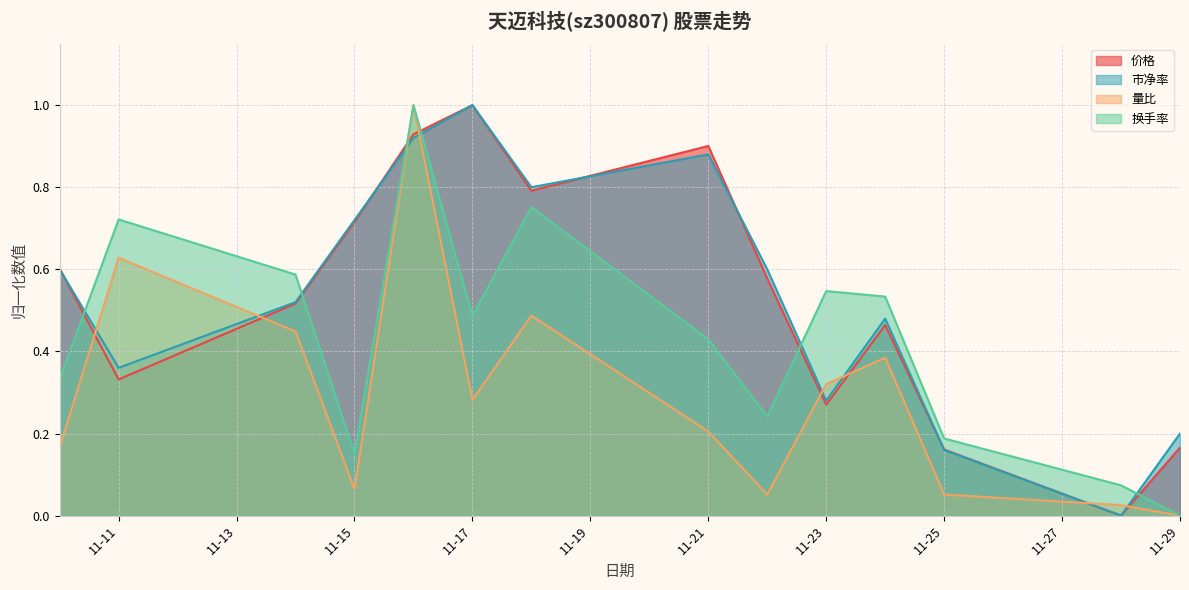

True or false: 换手率 and 量比 intersect in this chart.

False